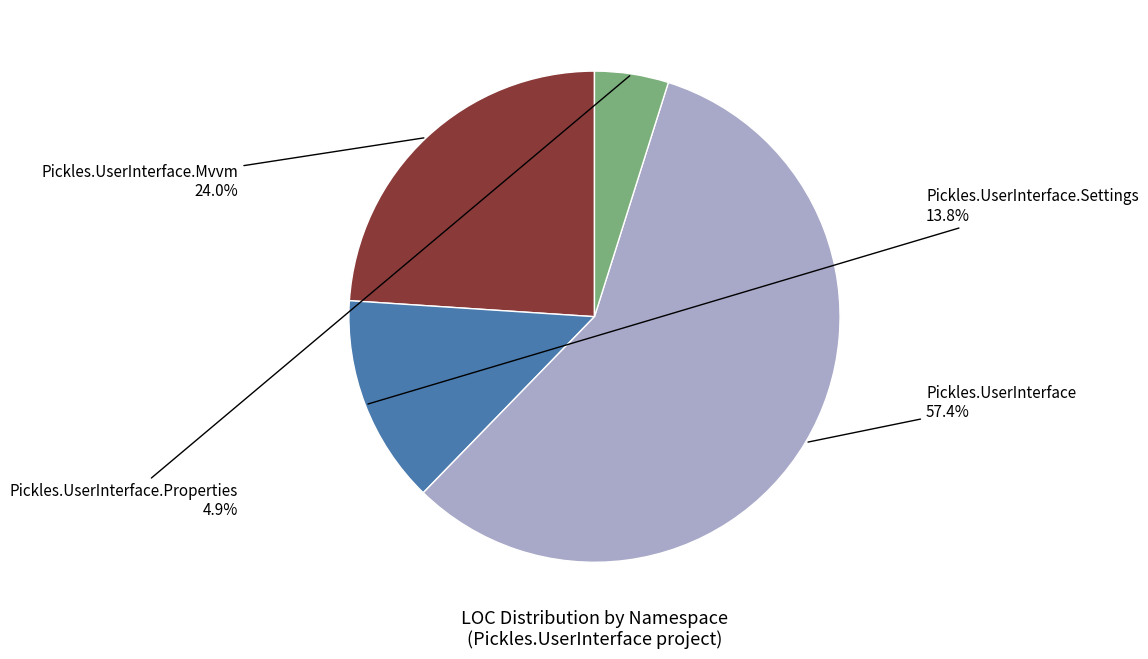

How many slices are in this pie chart?

4